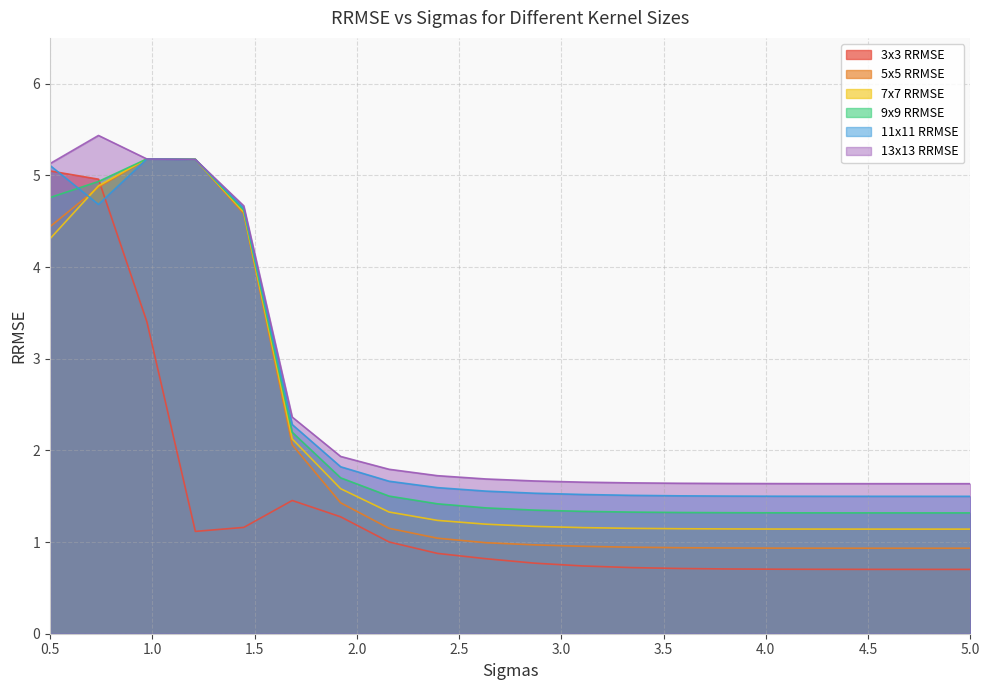

Which series ends up on top after the final intersection of 9x9 RRMSE and 7x7 RRMSE?

9x9 RRMSE